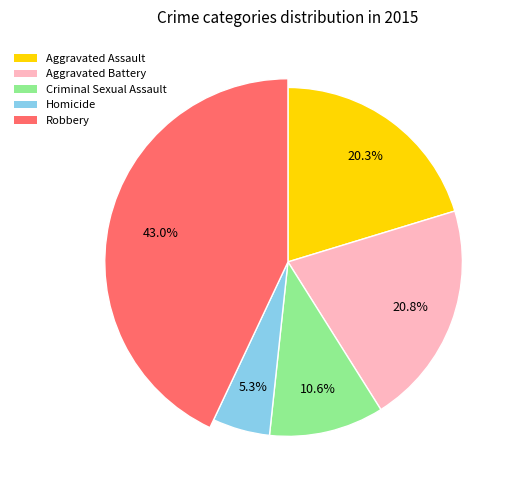

To the nearest percent, what portion does Homicide represent?

5%